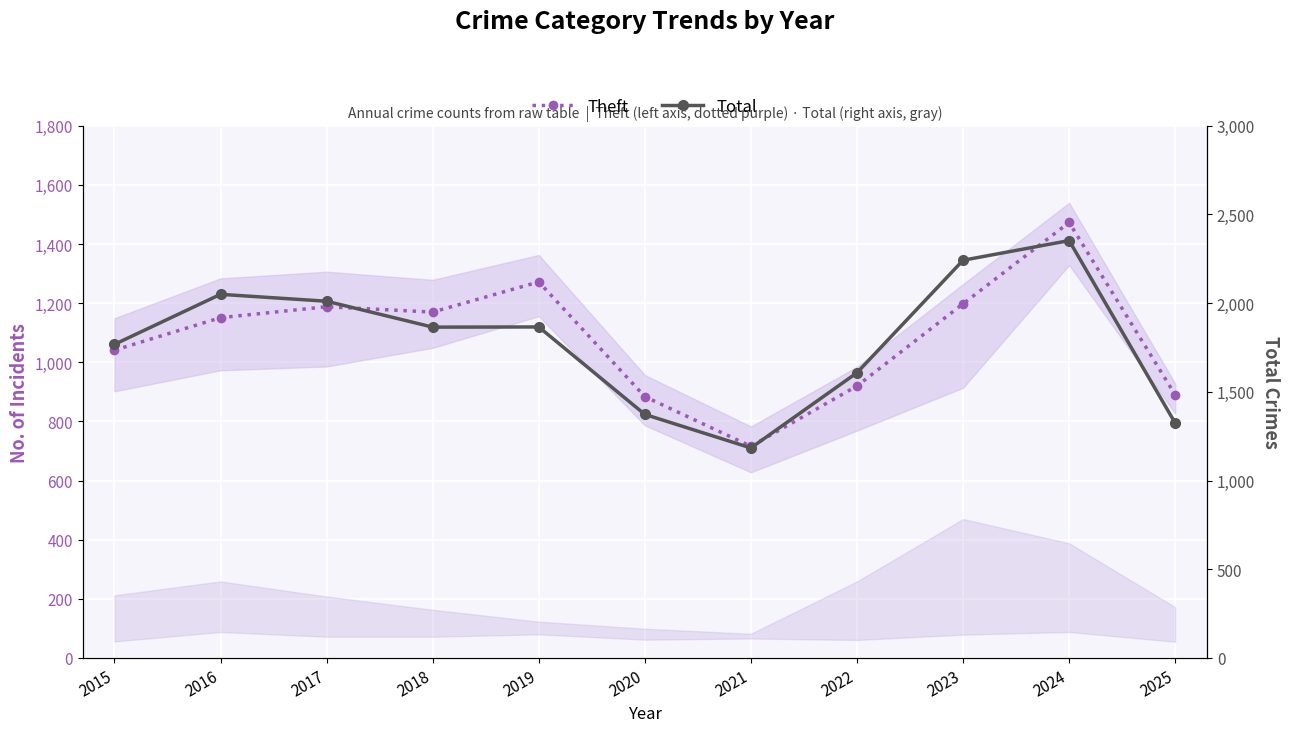

List the labels in order of Theft value, largest first.

2024, 2019, 2023, 2017, 2018, 2016, 2015, 2022, 2025, 2020, 2021